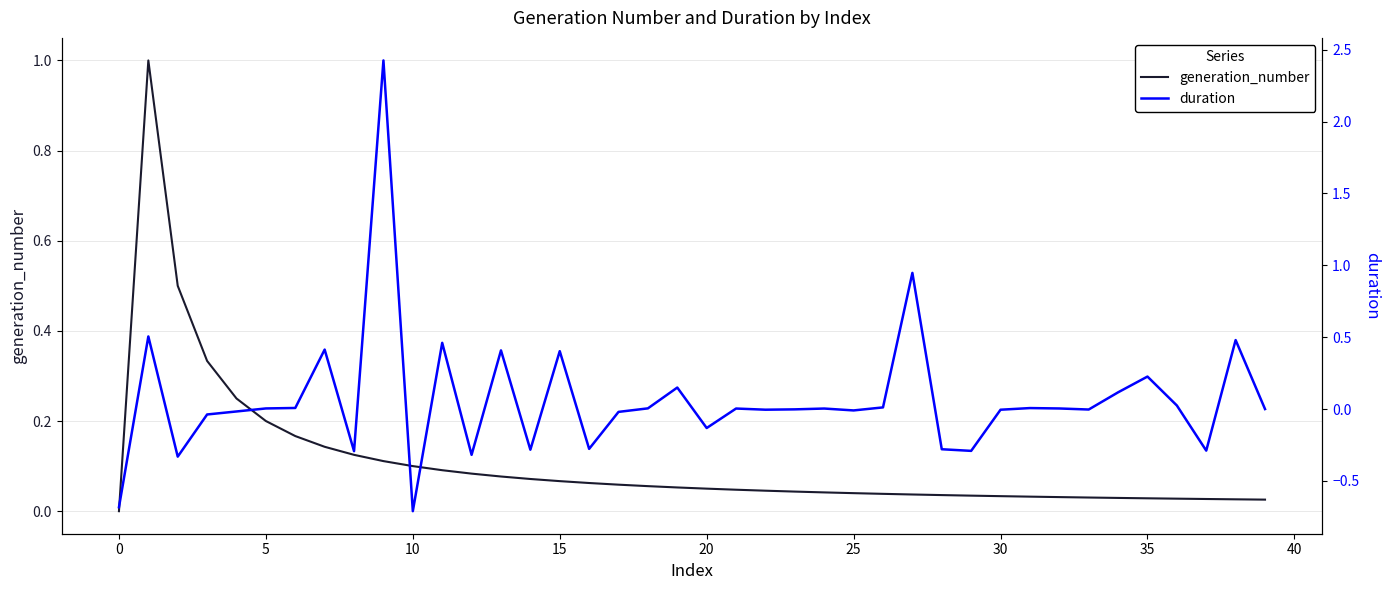

What is the value of the generation_number point at the 20th from the left?

0.1